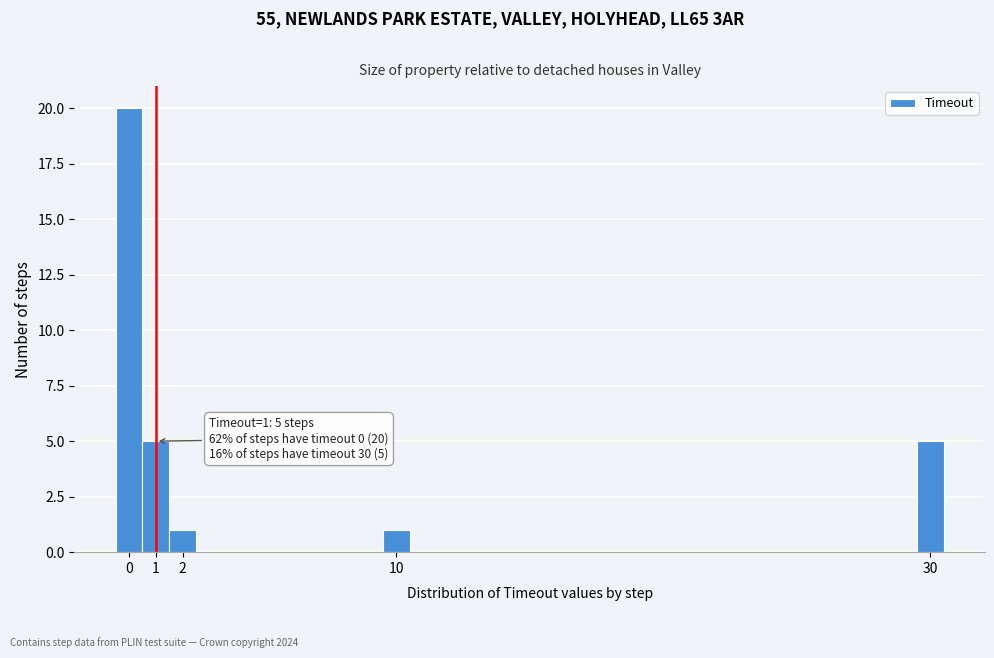

Which range on the x-axis has the tallest bar?

-0.5 to 0.5